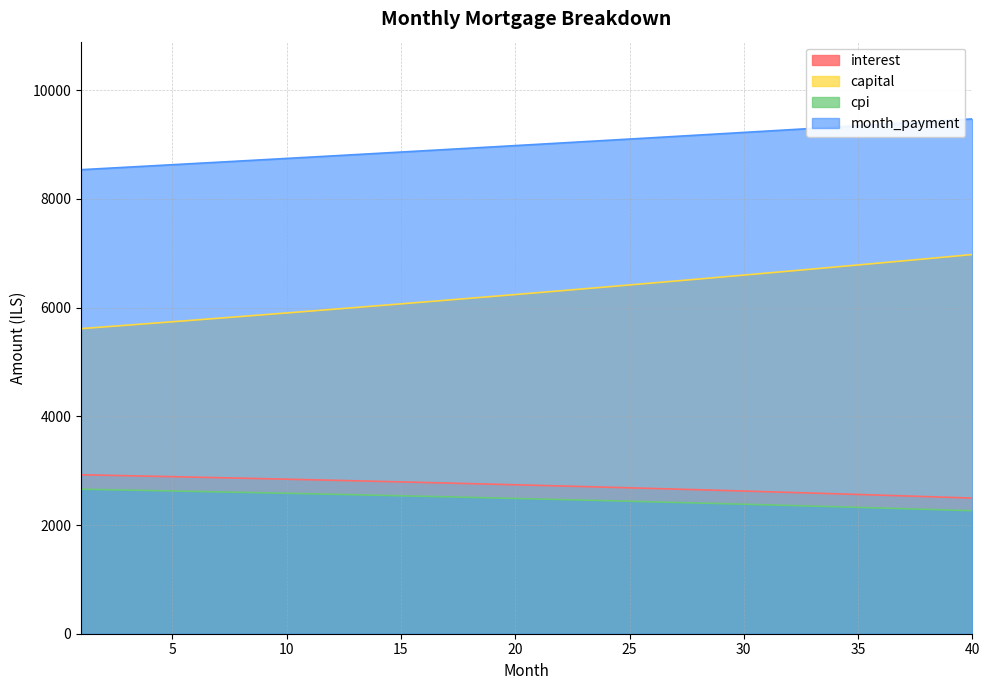

True or false: cpi and month_payment cross at least once.

False